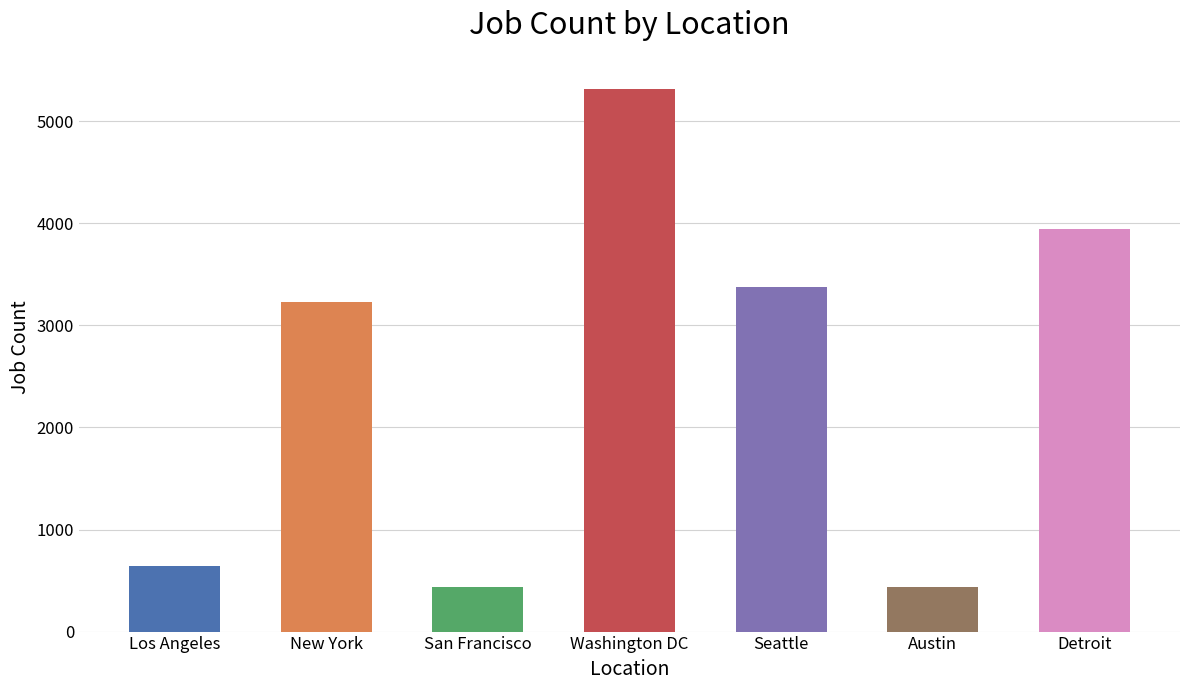

What is the change in value from Seattle to Austin?

-2941